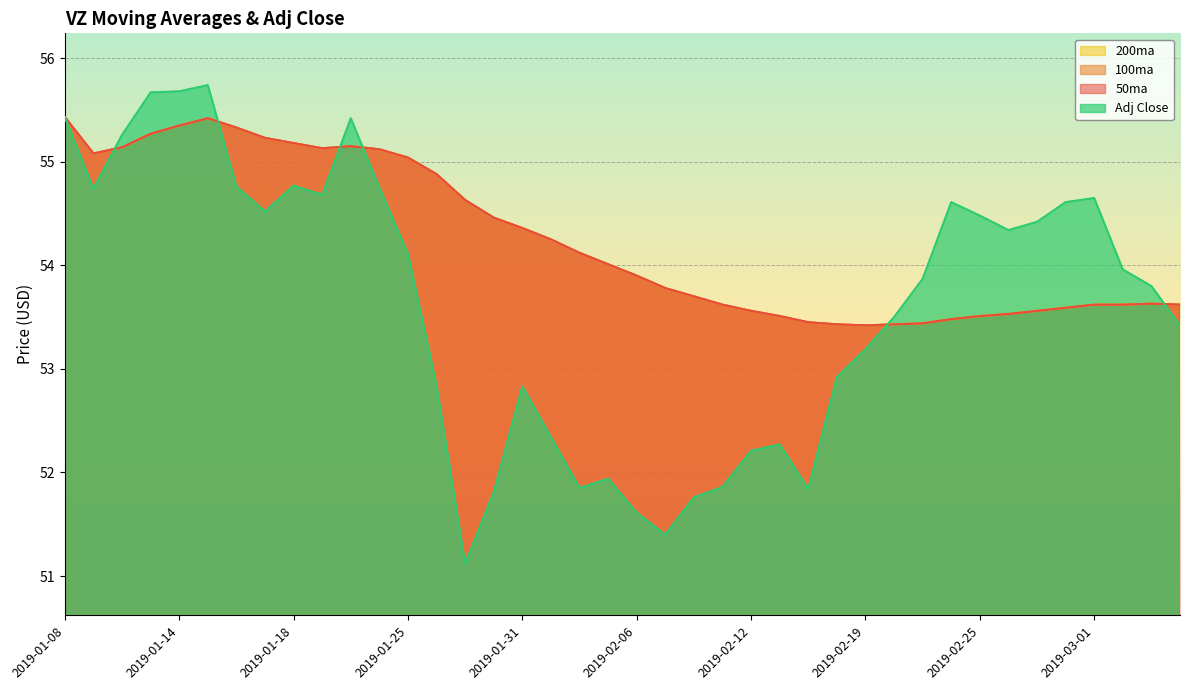

What value does the Adj Close series have at 2019-03-01?

54.6